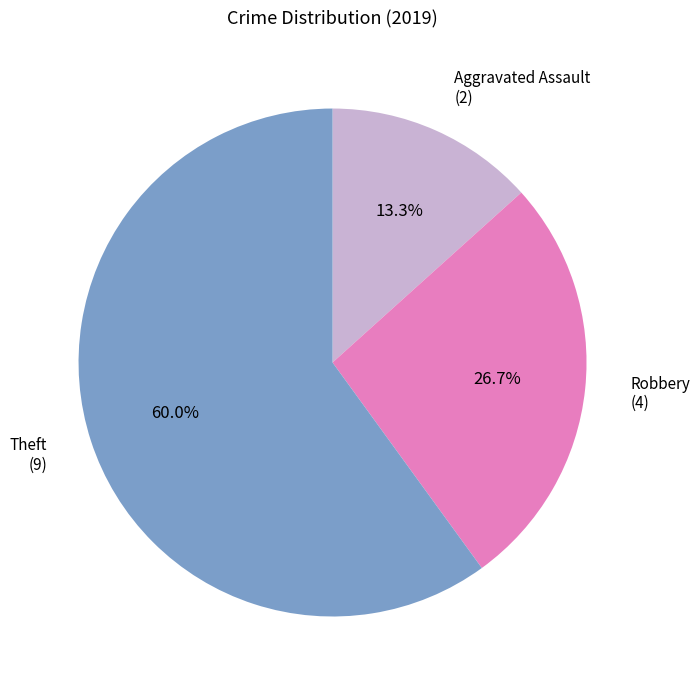

Which category has the smallest portion of the pie?

Aggravated Assault (2)